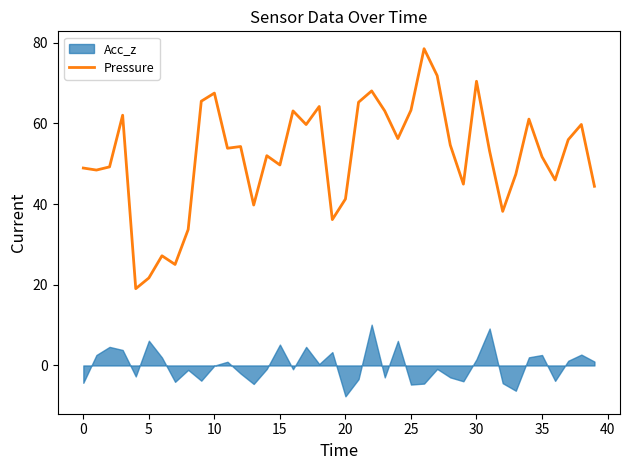

Is it true that Pressure equals 81.2 at 35?

False